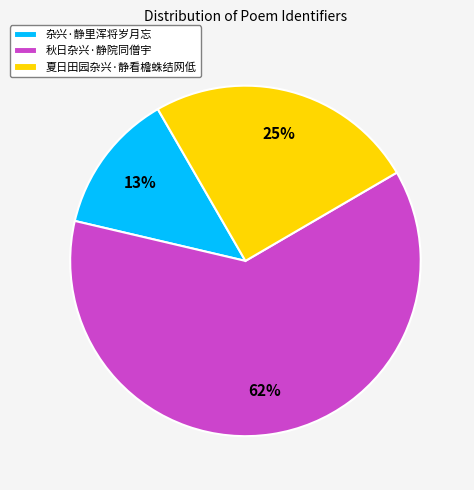

Rank the categories by value from lowest to highest.

杂兴·静里浑将岁月忘, 夏日田园杂兴·静看檐蛛结网低, 秋日杂兴·静院同僧宇